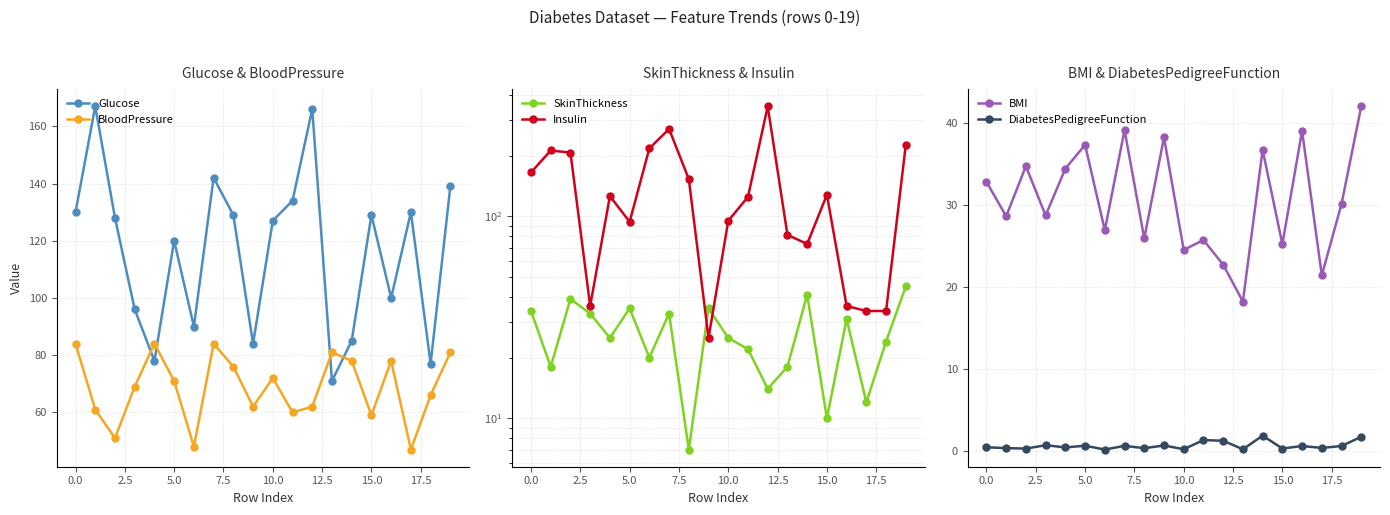

In BMI, how many points are lower than both neighbors (excluding endpoints)?

8